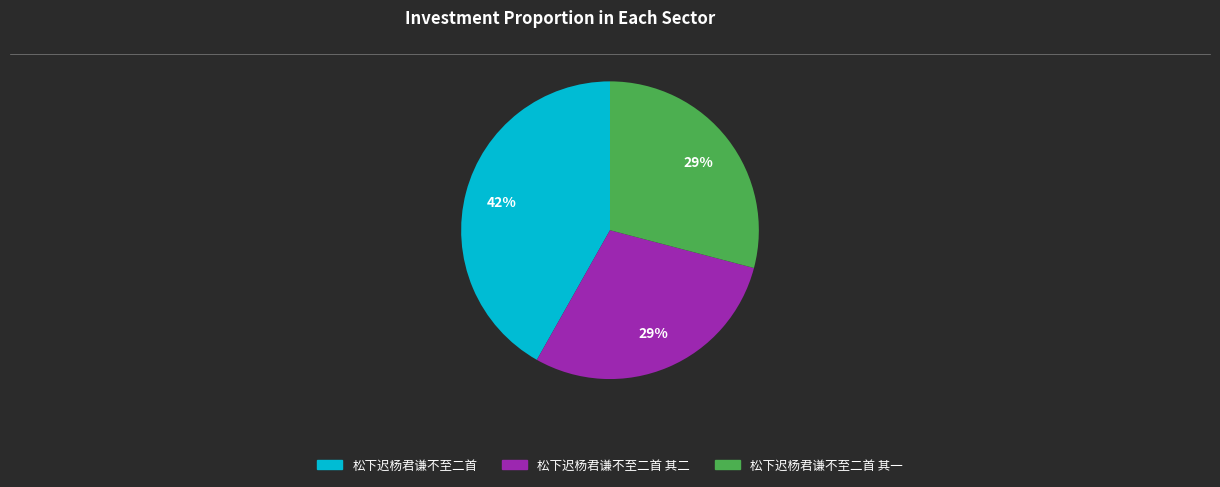

Is there a majority slice in this chart?

No